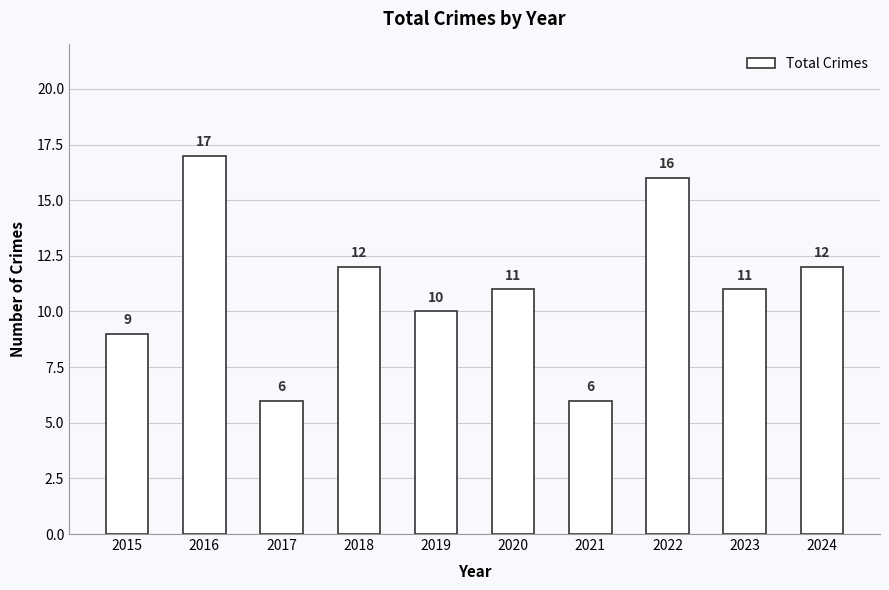

Which category has the highest value across all series?

2016